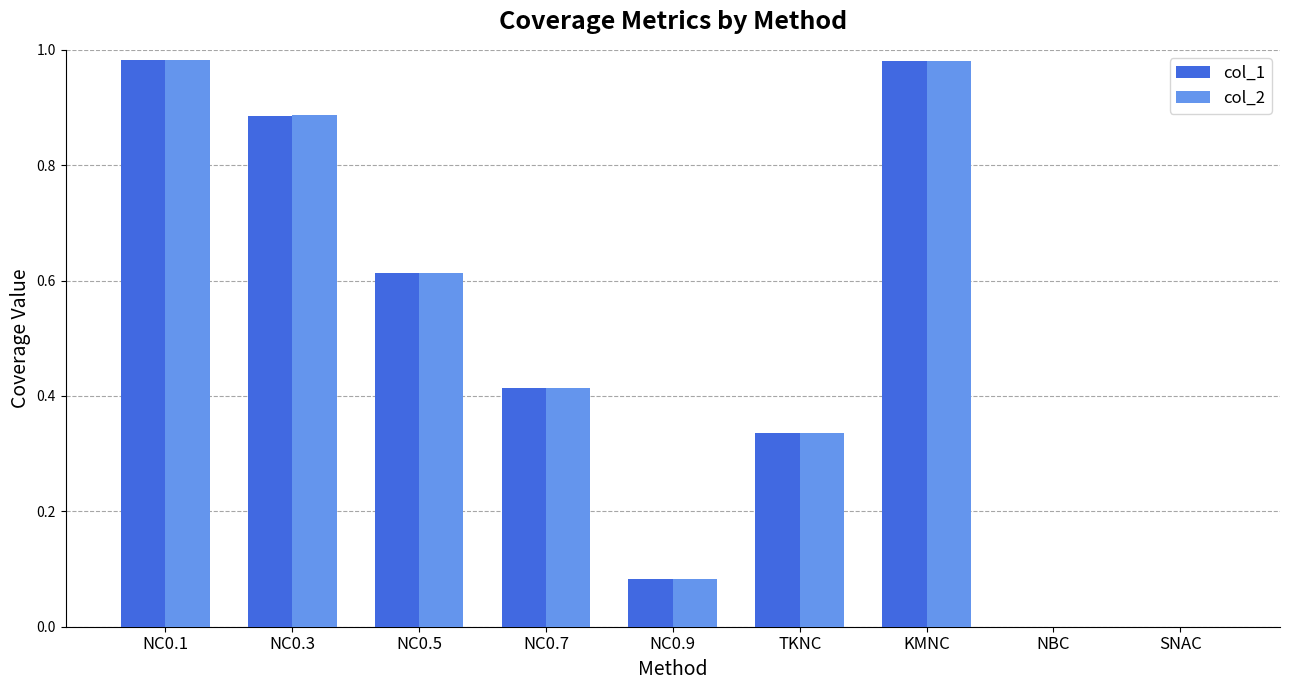

Which series changed the most between NC0.3 and NC0.5?

col_2